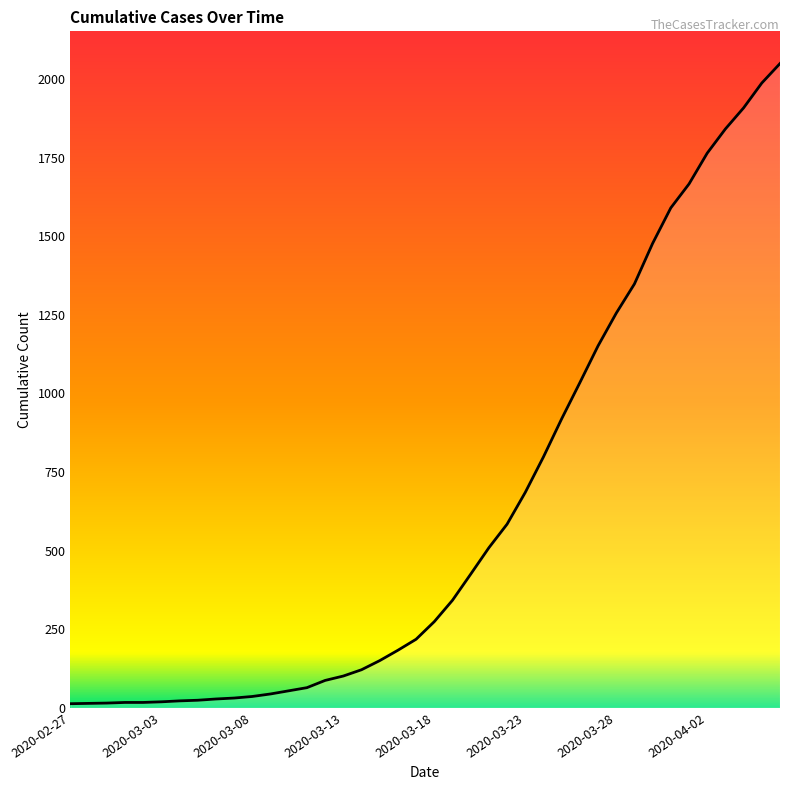

What is the difference between the maximum and minimum values?

2036